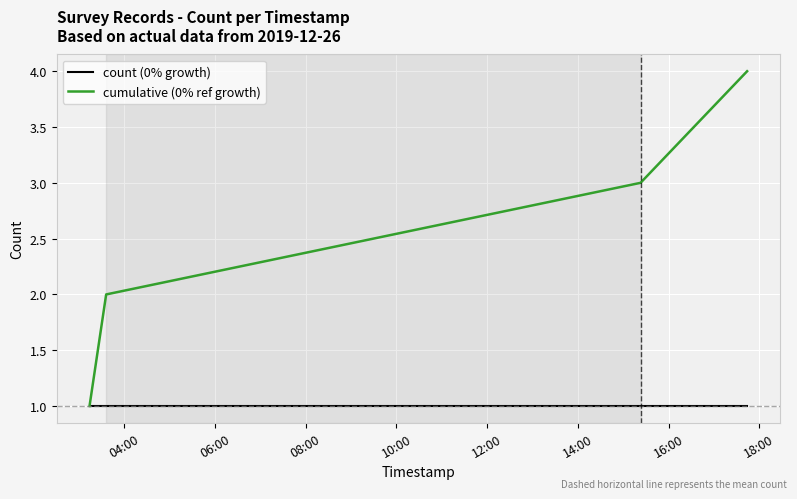

What is the sum of all cumulative (0% ref growth) values?

10